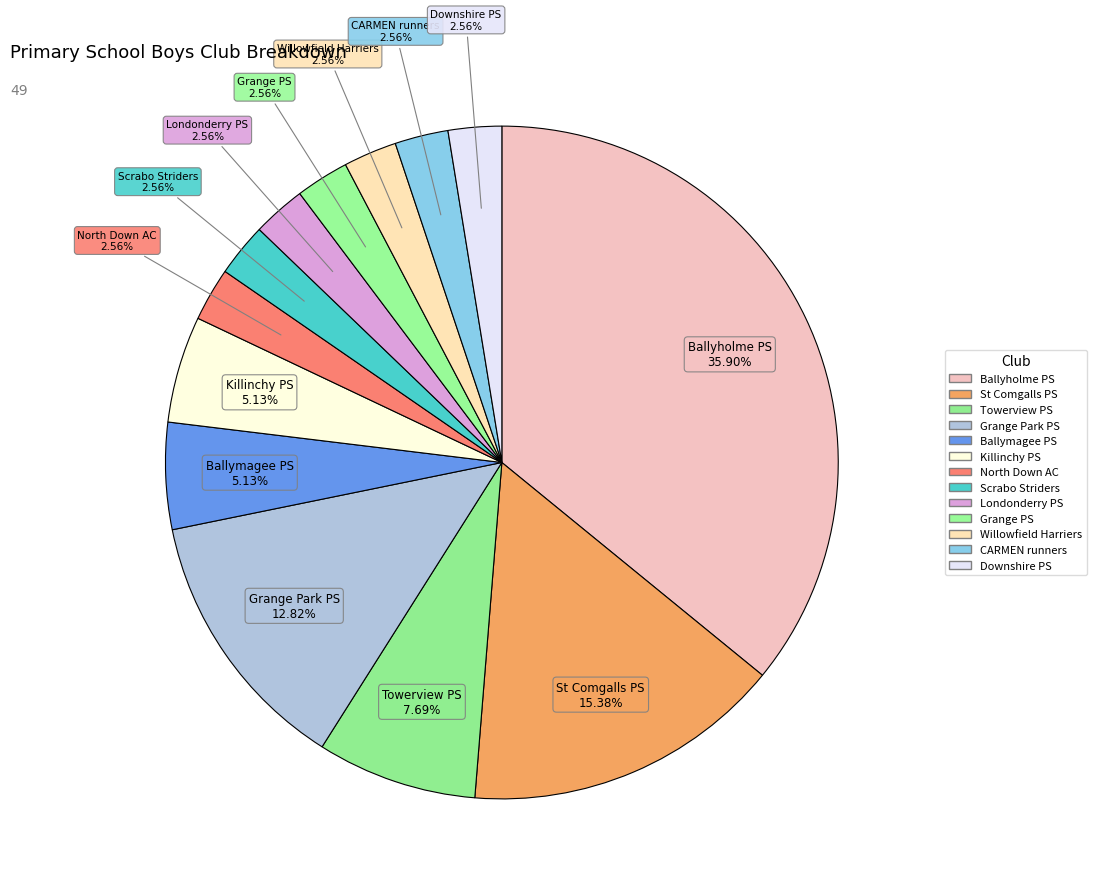

Combined, what portion of the pie is Ballymagee PS and Willowfield Harriers?

7.7%